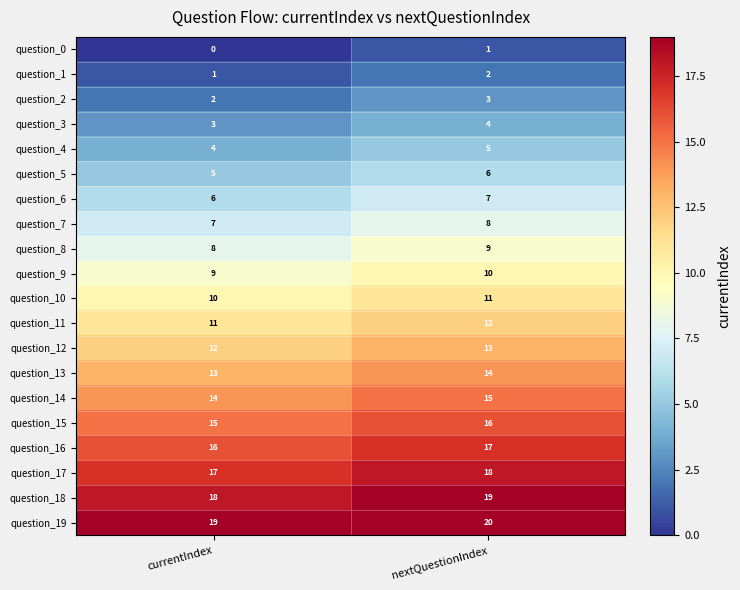

What is the highest value of the question_19 series?

20